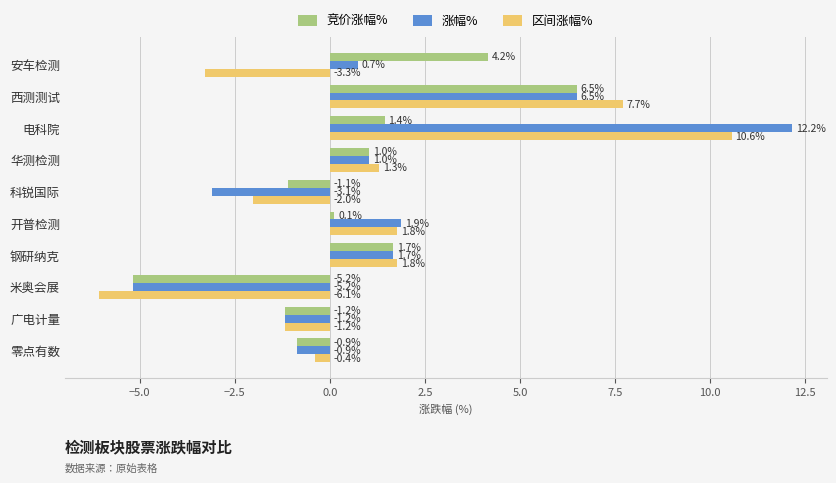

Is it true that 区间涨幅% equals 10.6 at 电科院?

True